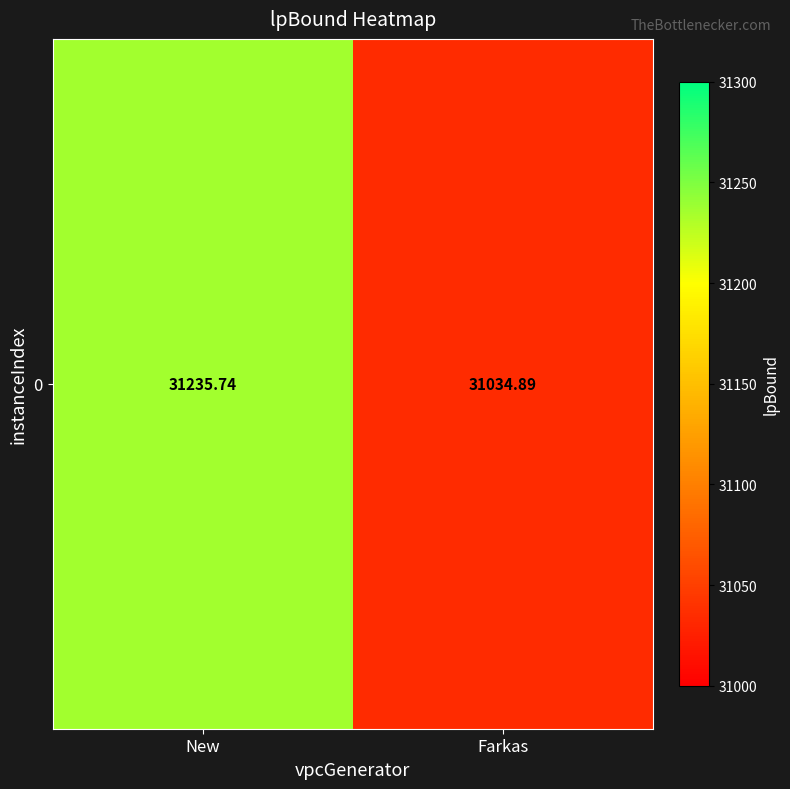

What is the change in value from New to Farkas?

-200.9